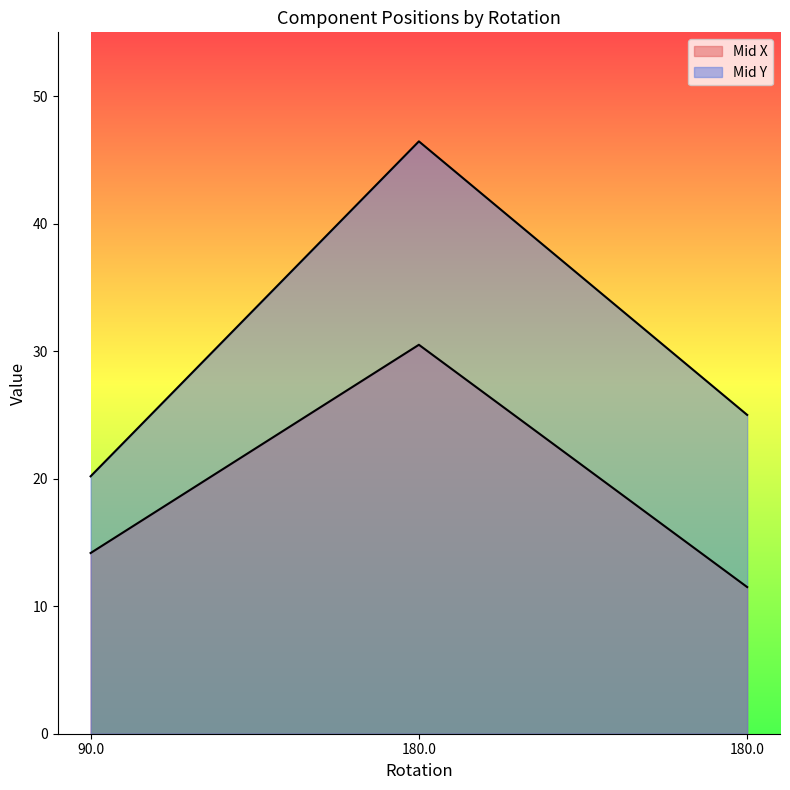

What is the average value of the Mid X series?

18.7